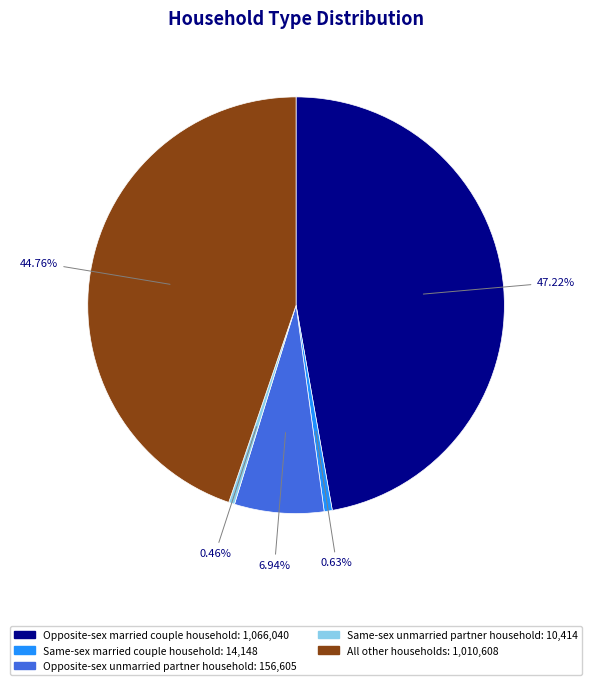

What portion of the pie excludes All other households?

55.2%